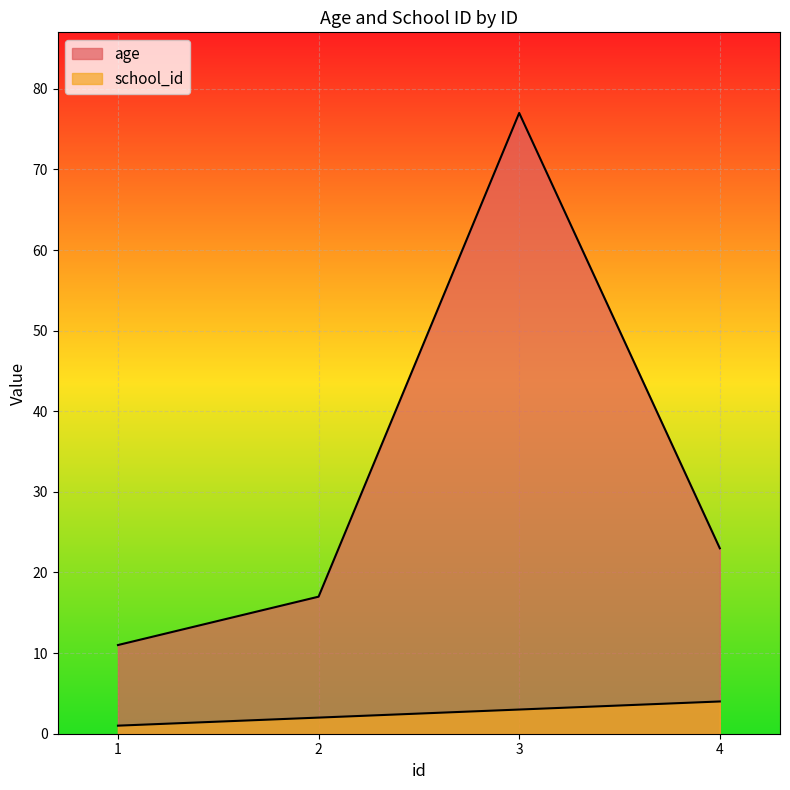

Reading right to left, what are all the values shown in this chart?

age: 23	77	17	11
school_id: 4	3	2	1